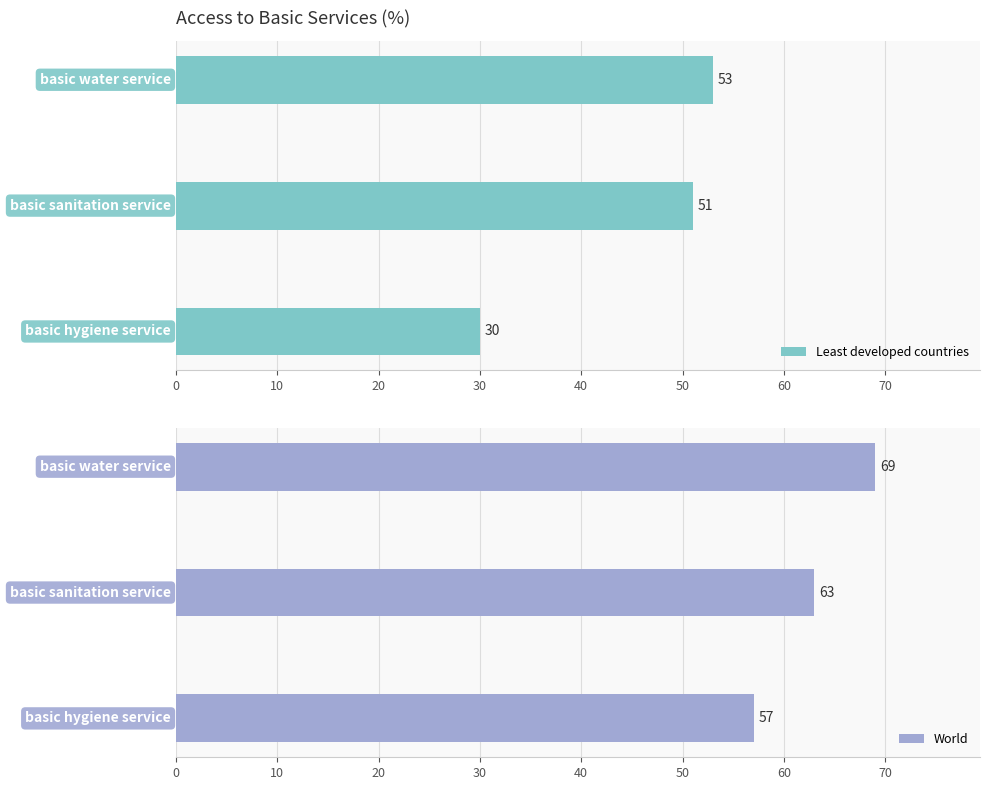

What is the sum of the Least developed countries values at basic hygiene service and basic water service?

83